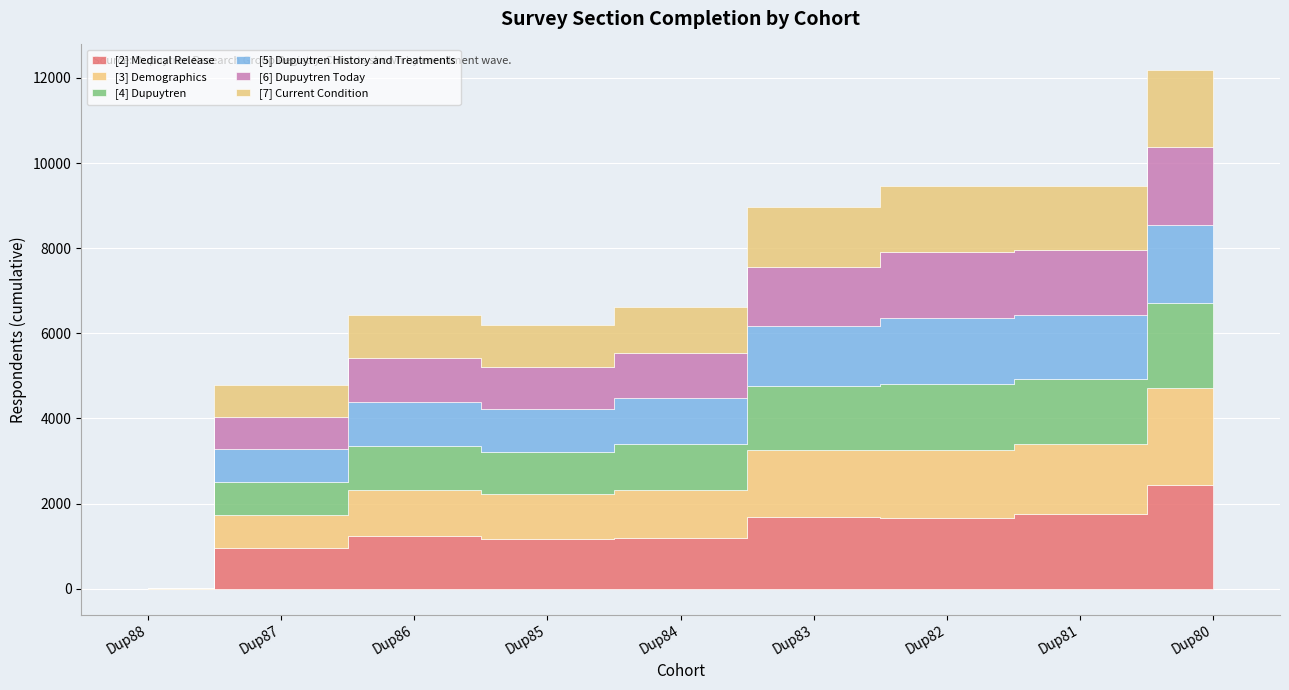

The value of [3] Demographics at Dup87 is 445. True or false?

False